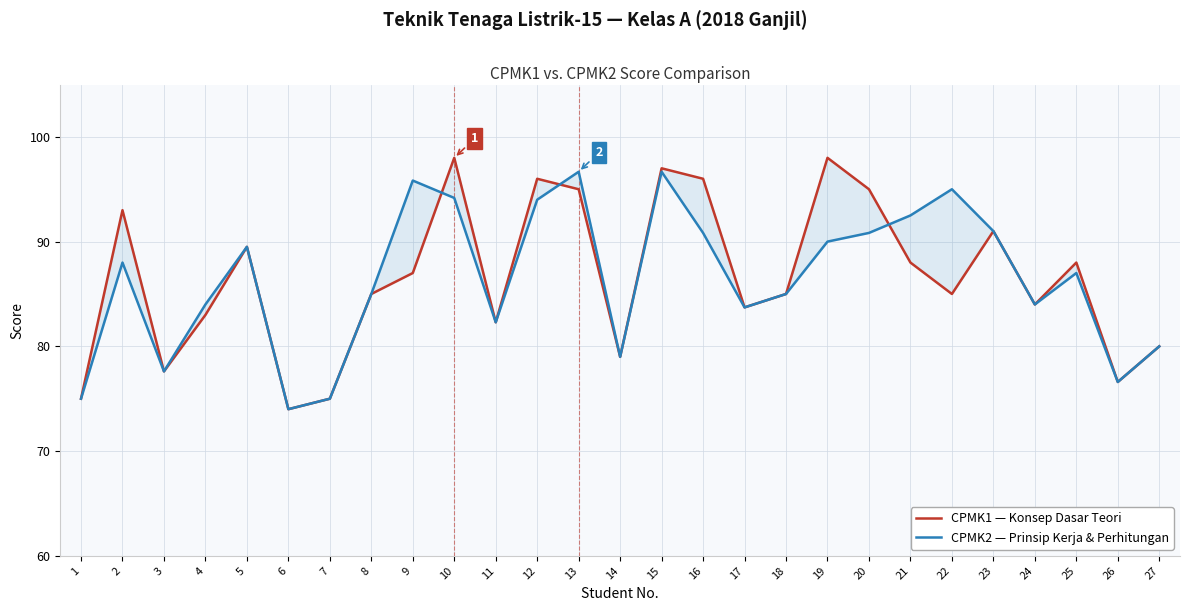

Does the chart have visible grid lines?

Yes